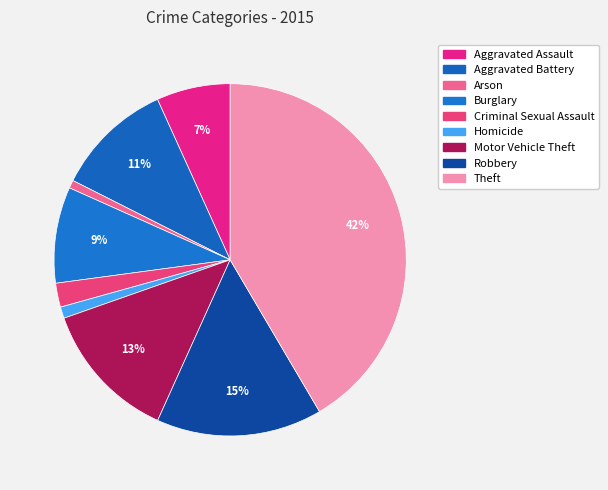

Is Robbery the majority of the pie?

No